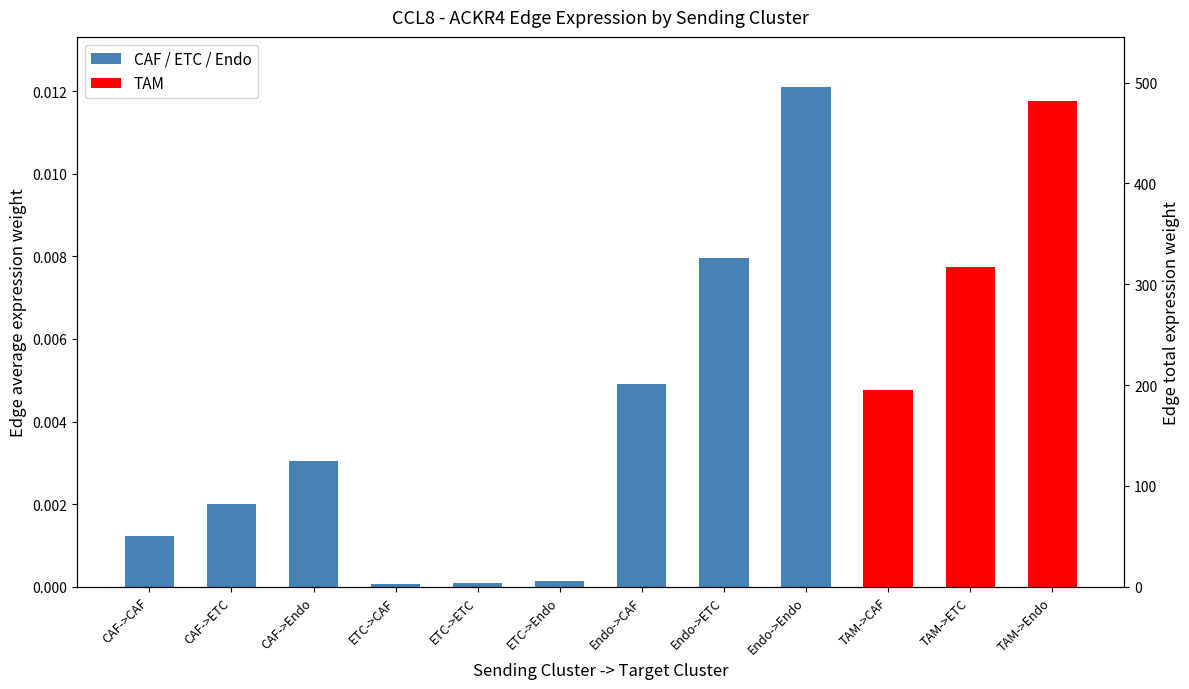

What is the label of the 12th bar from the left?

TAM->Endo